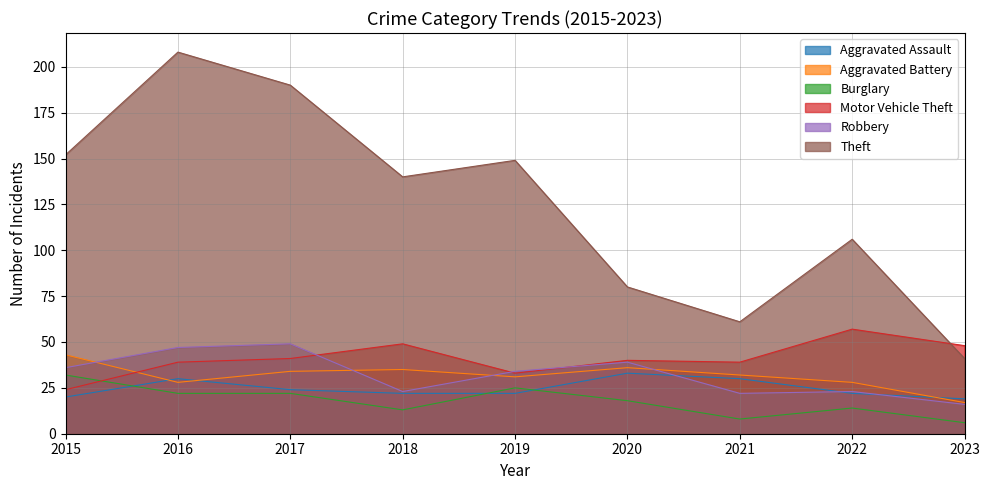

What are all the series names shown in the legend?

Aggravated Assault, Aggravated Battery, Burglary, Motor Vehicle Theft, Robbery, Theft